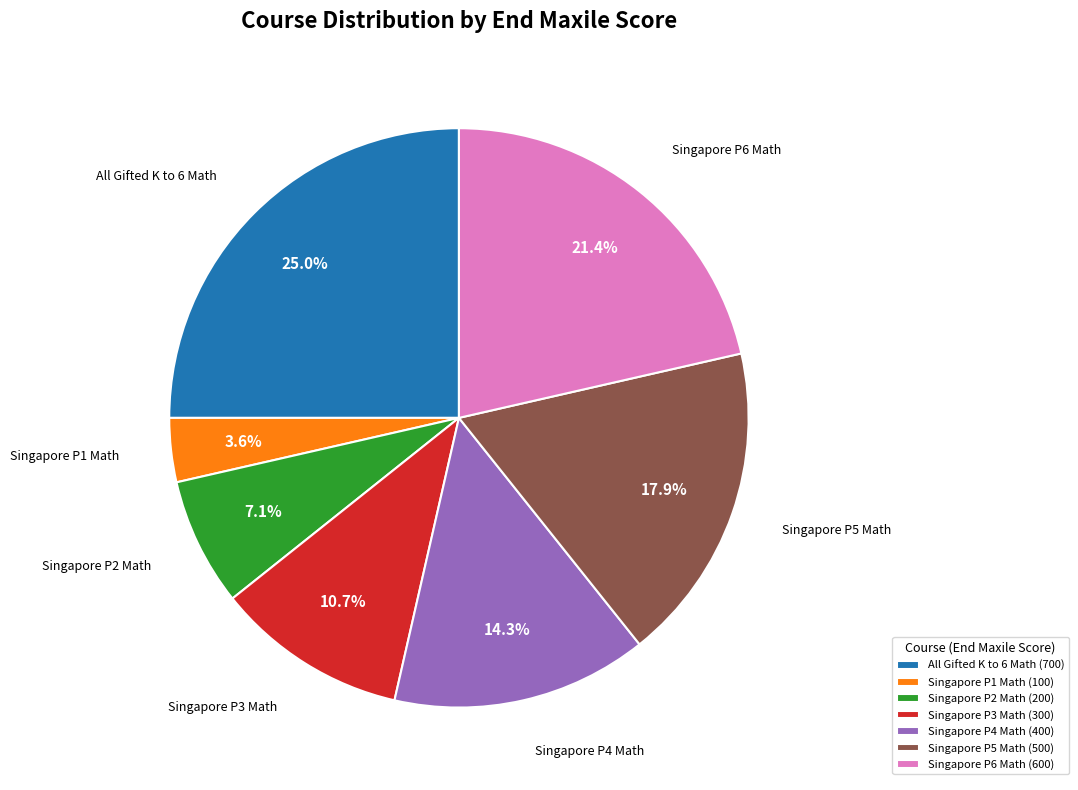

Approximately how many times larger is the value at Singapore P1 Math compared to Singapore P3 Math?

0.3